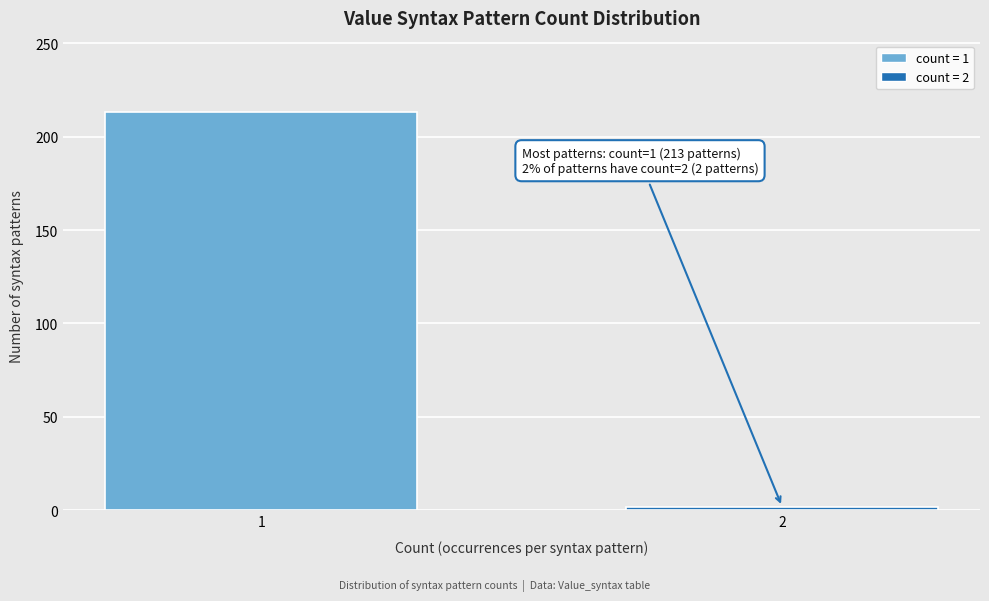

Reading left to right, what are all the values shown in this chart?

213	2